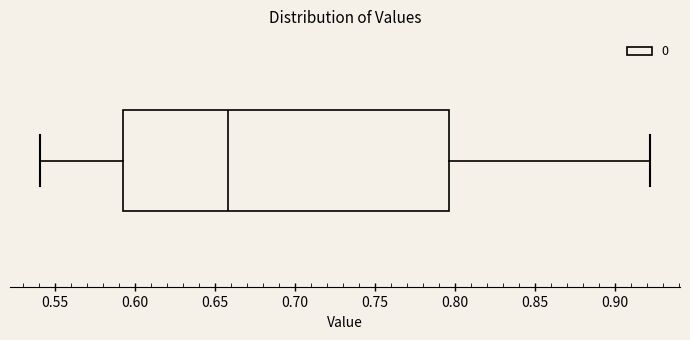

Where is the left edge of the box on the x-axis? The values are not printed on the chart, so give them approximately, as read against the axis.

0.595